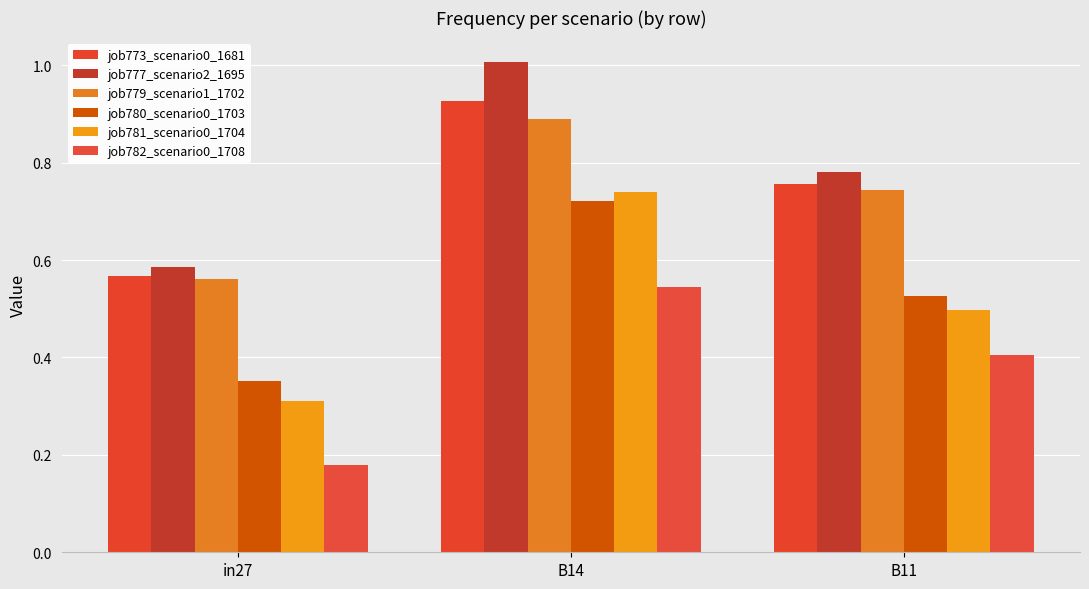

Is it true that job782_scenario0_1708 equals 0.4 at B14?

False